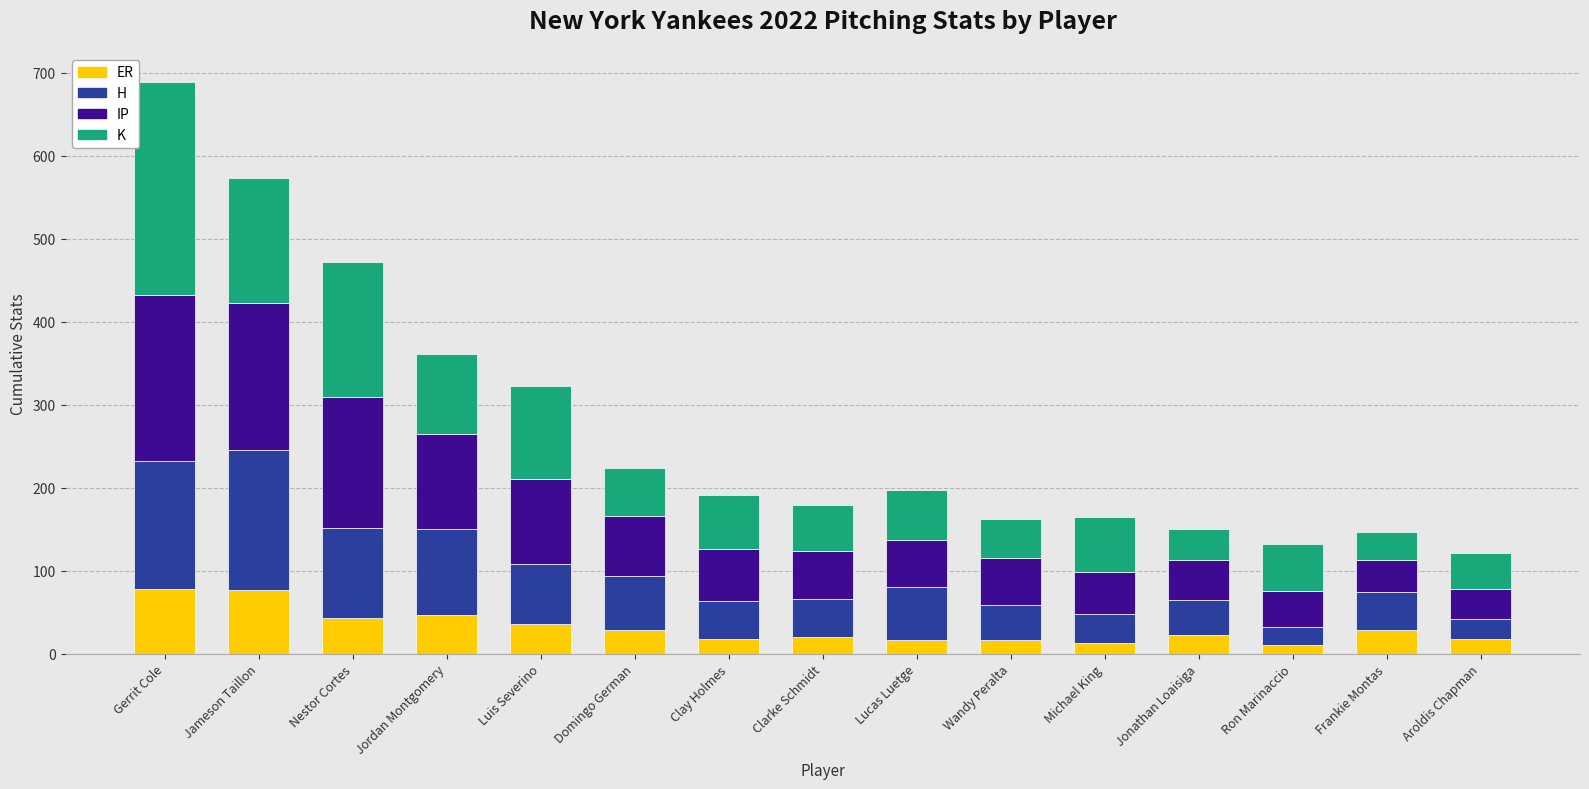

What is the approximate value of ER at Clarke Schmidt?

20.0